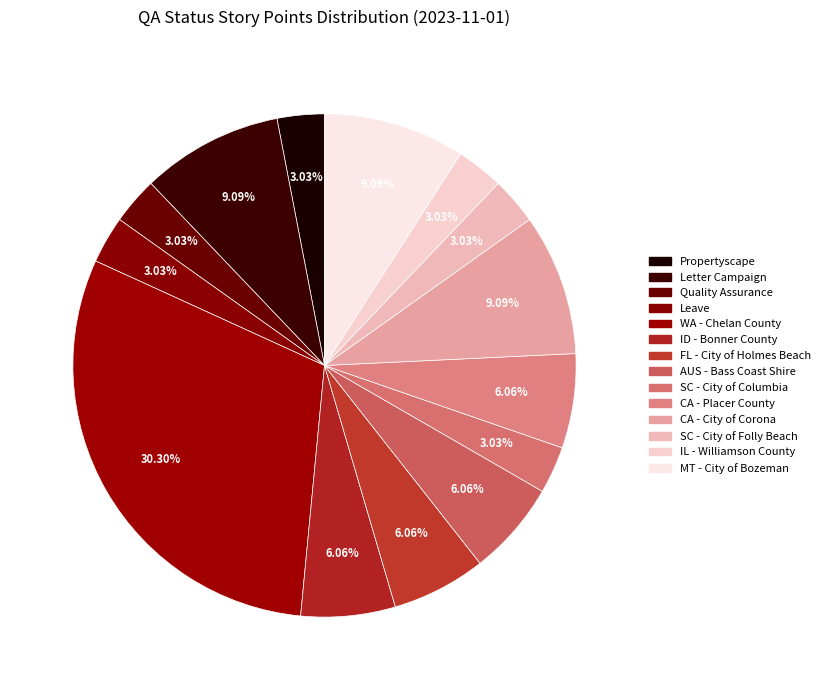

Which has a higher value, CA - Placer County or WA - Chelan County?

WA - Chelan County